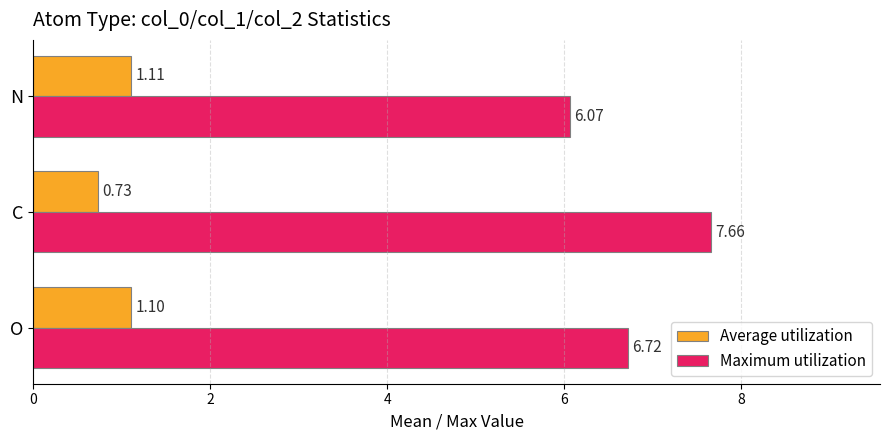

Rank the categories by Maximum utilization value from highest to lowest.

C, O, N